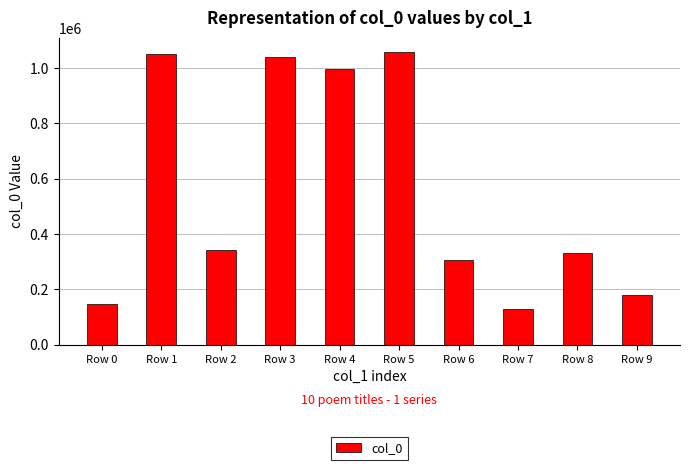

At which label is the value closest to 592415?

Row 2